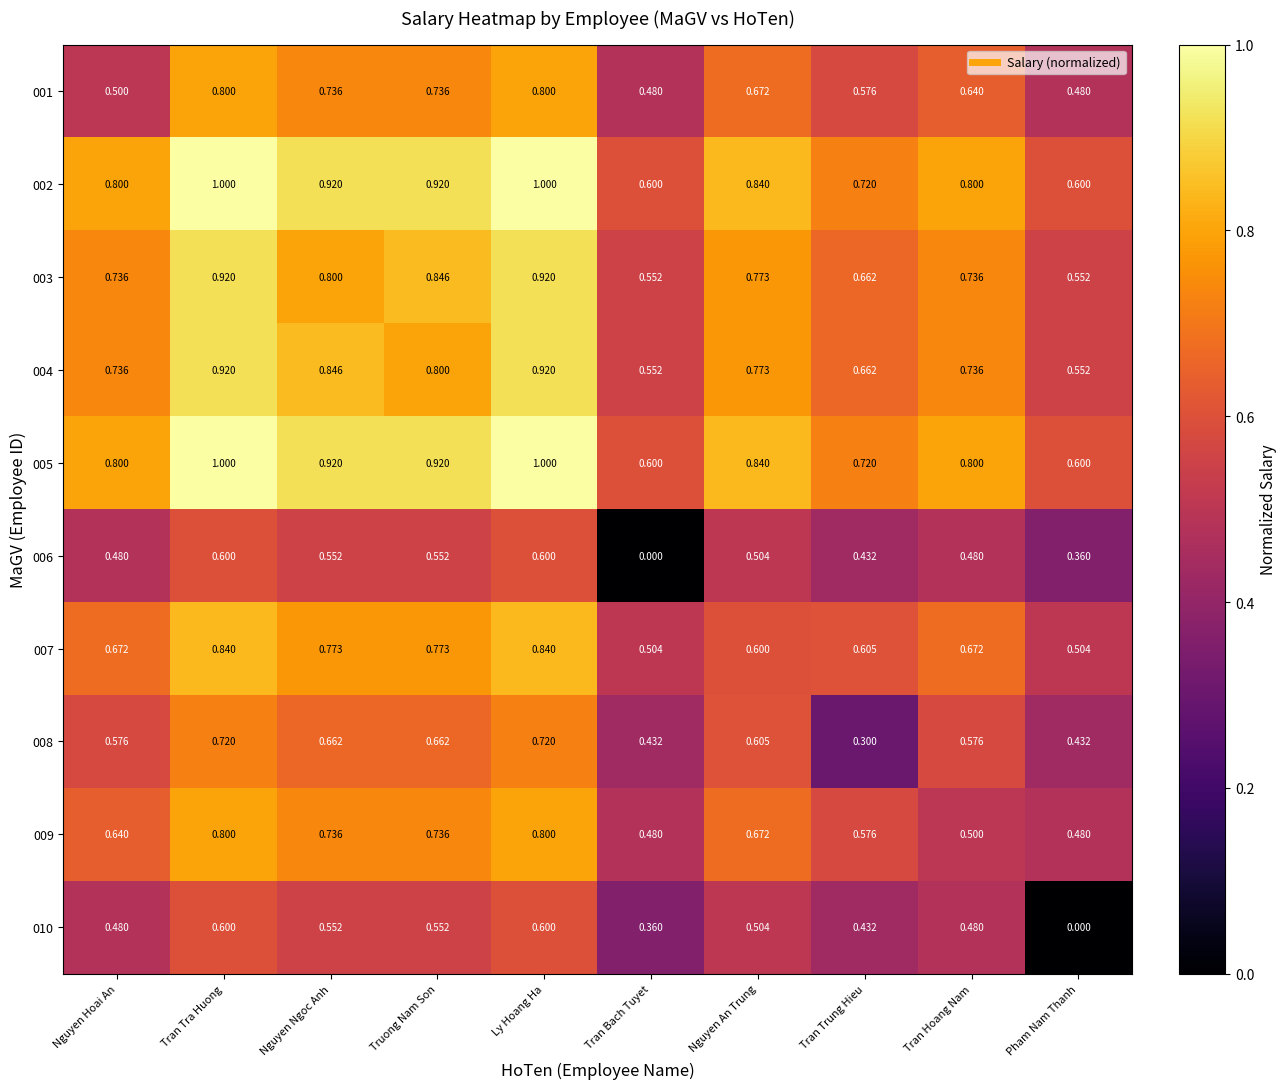

Is the value of 002 at Nguyen Hoai An greater than the value of 003 at Nguyen An Trung?

Yes